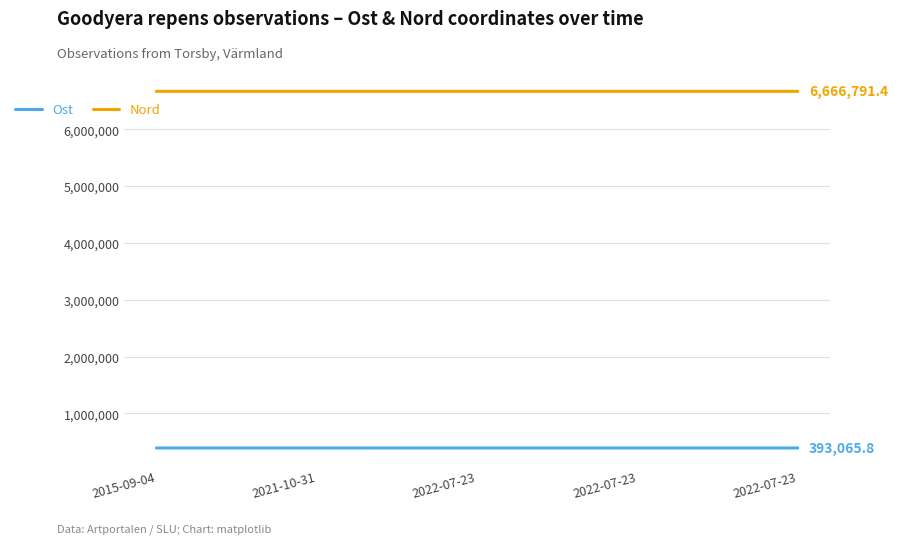

True or false: Ost and Nord cross at least once.

False